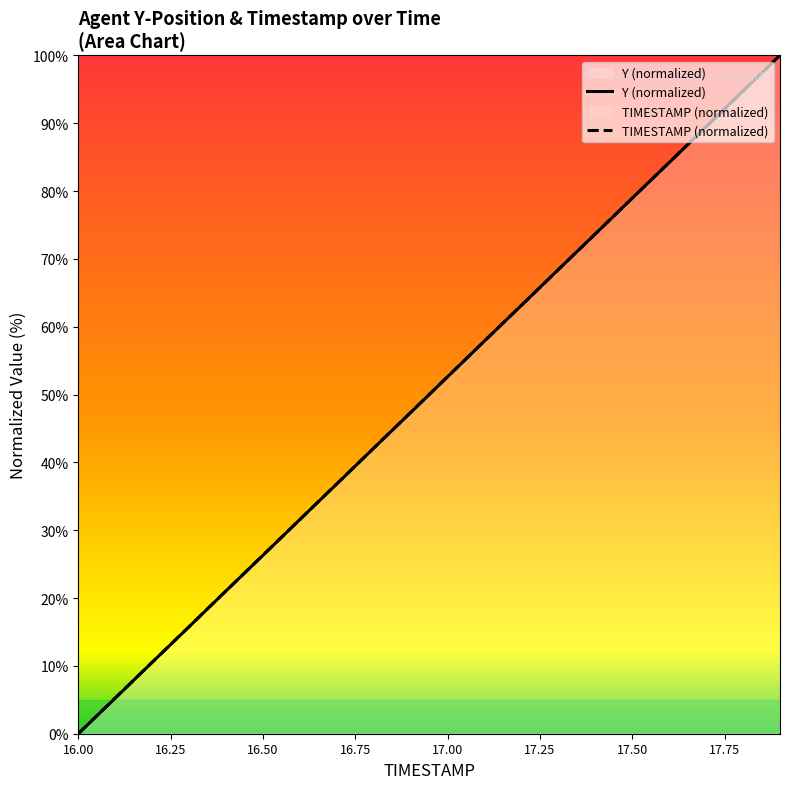

Which series has the largest range (max minus min)?

Y (normalized)